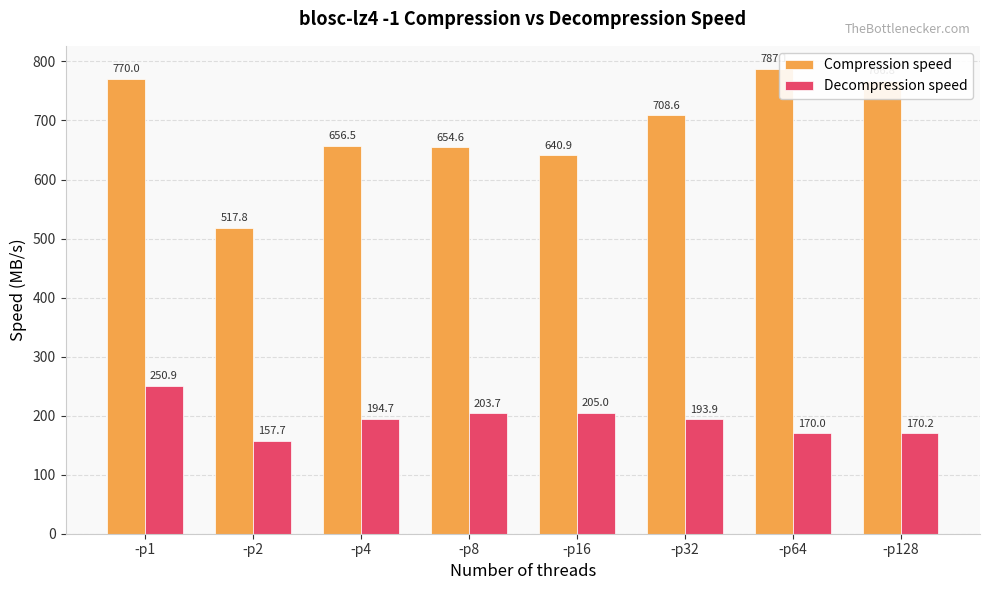

Is the value of Compression speed at -p1 greater than the value of Decompression speed at -p32?

Yes